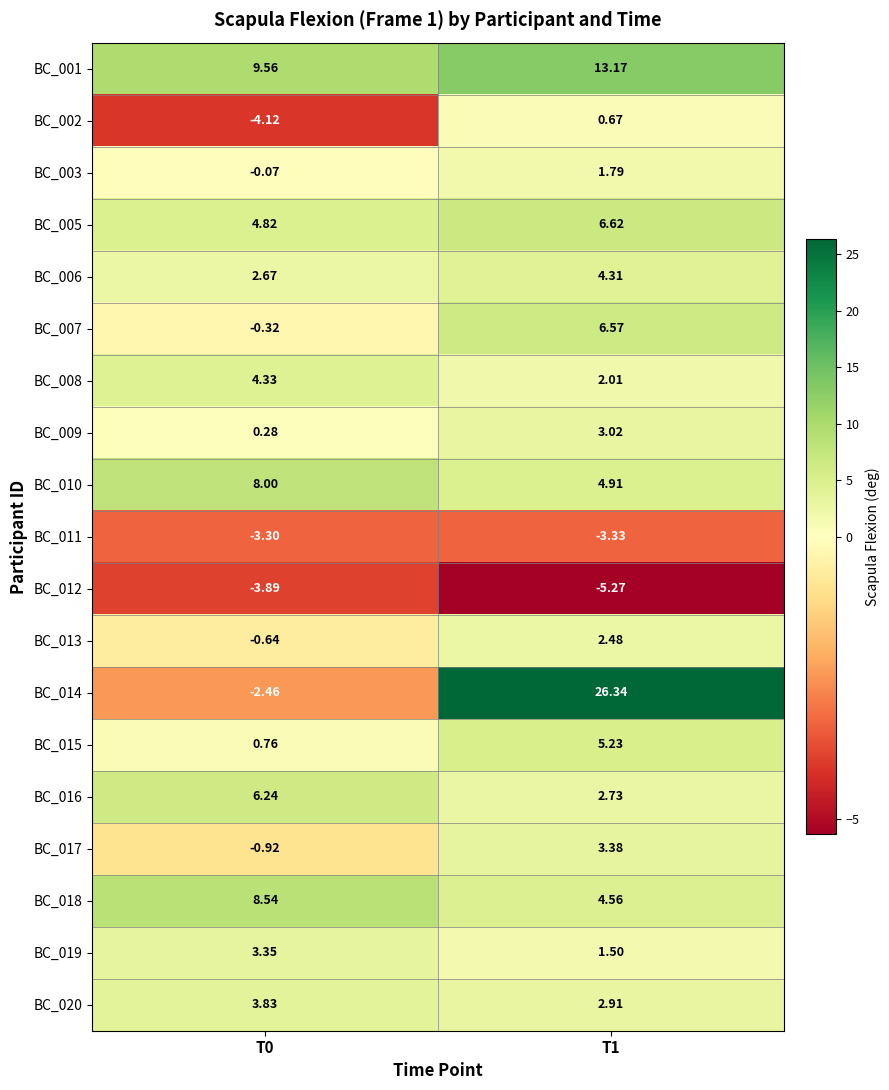

Which series changed the most between T0 and T1?

BC_014